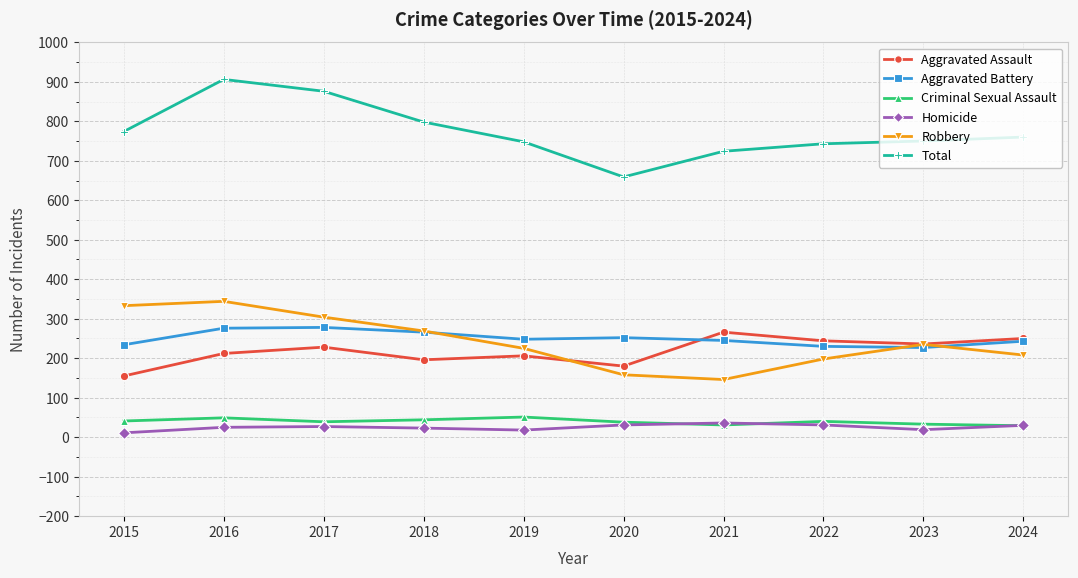

The value of Aggravated Assault at 2019 is 354. True or false?

False